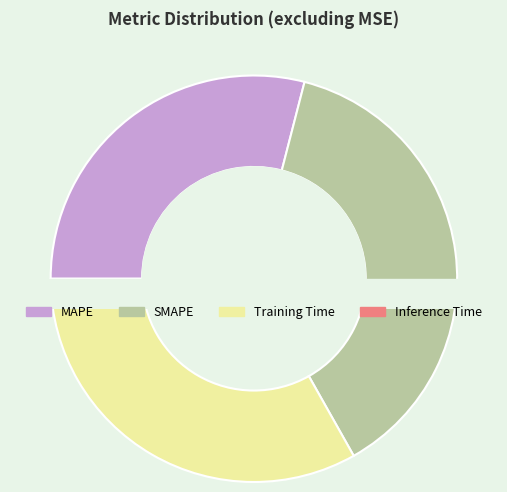

Which has a higher value, Inference Time or SMAPE?

SMAPE